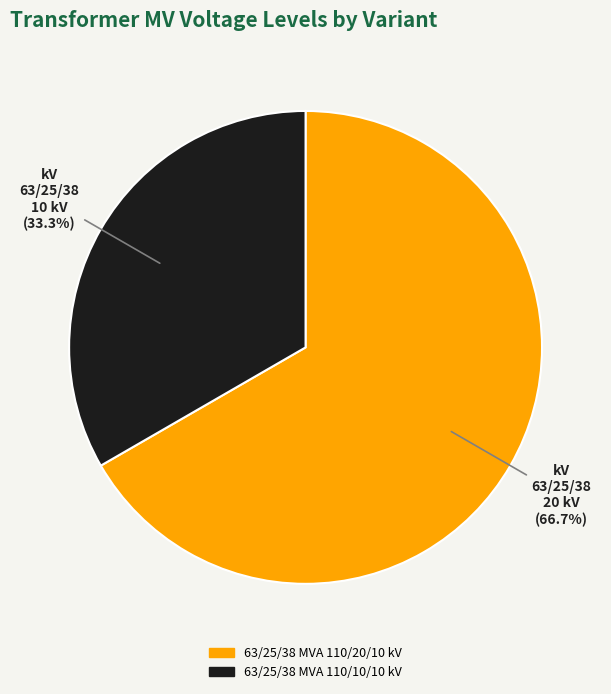

Rank the categories by value from lowest to highest.

63/25/38 MVA 110/10/10 kV, 63/25/38 MVA 110/20/10 kV